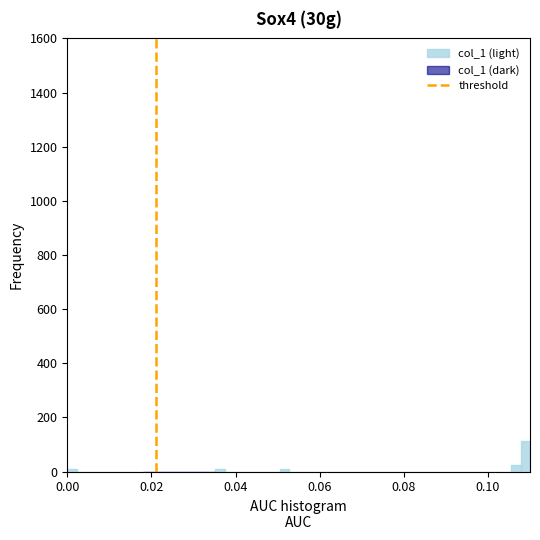

Around what value on the x-axis is the tallest bar? Give the approximate position of its centre, as read against the axis.

0.108